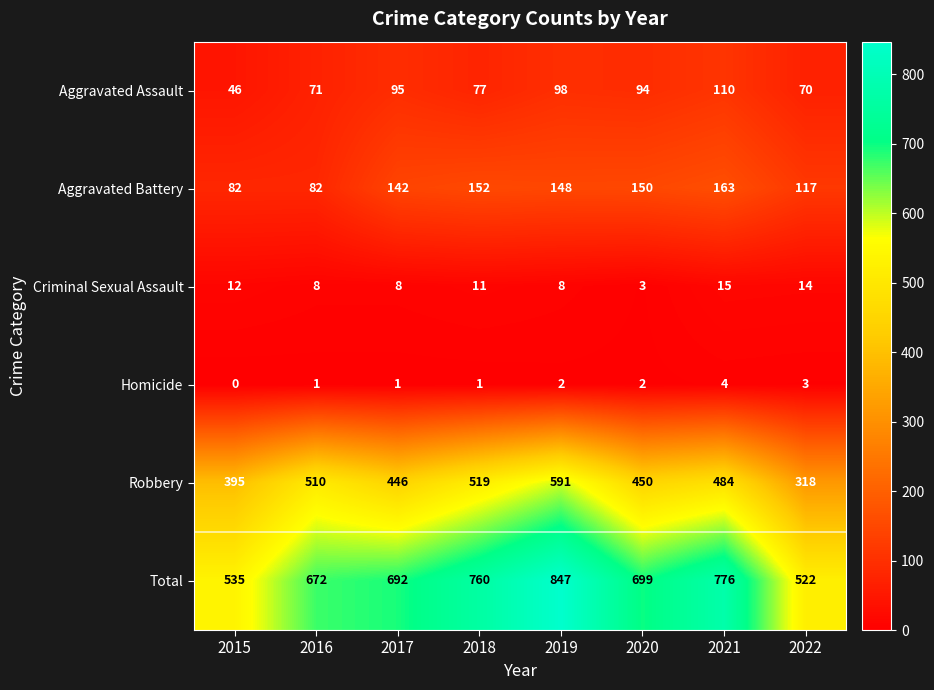

Rank the series by their maximum value, from lowest to highest.

Homicide, Criminal Sexual Assault, Aggravated Assault, Aggravated Battery, Robbery, Total